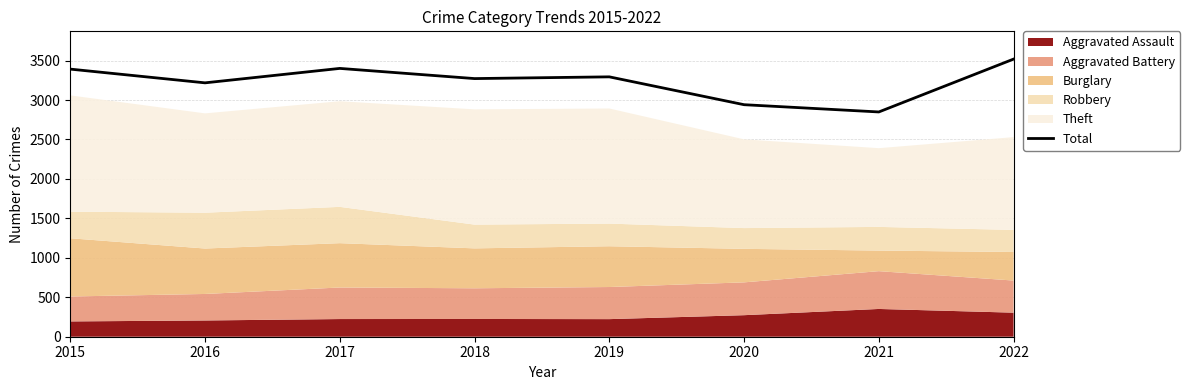

What is the change in value from 2016 to 2019?

+76